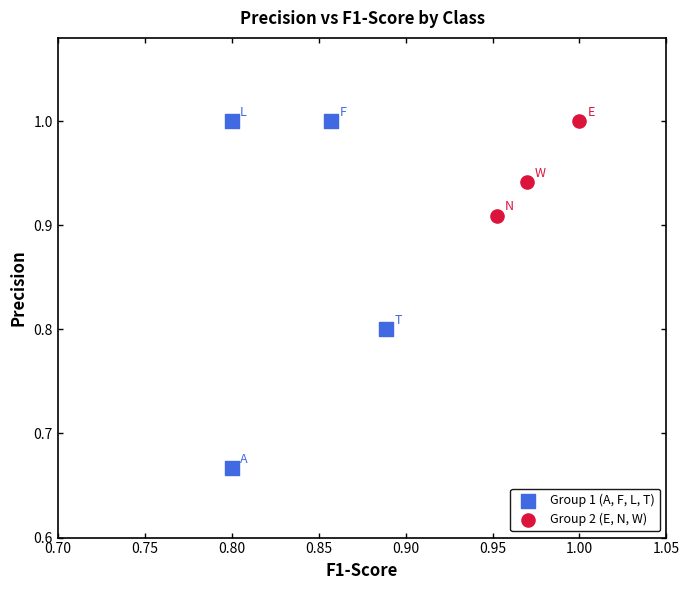

Which series has the largest Y range (max minus min)?

Group 1 (A, F, L, T)